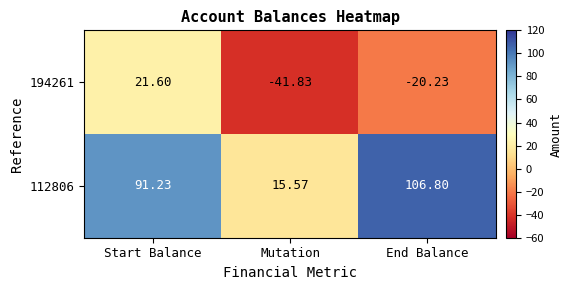

List the labels in order of 112806 value, largest first.

End Balance, Start Balance, Mutation